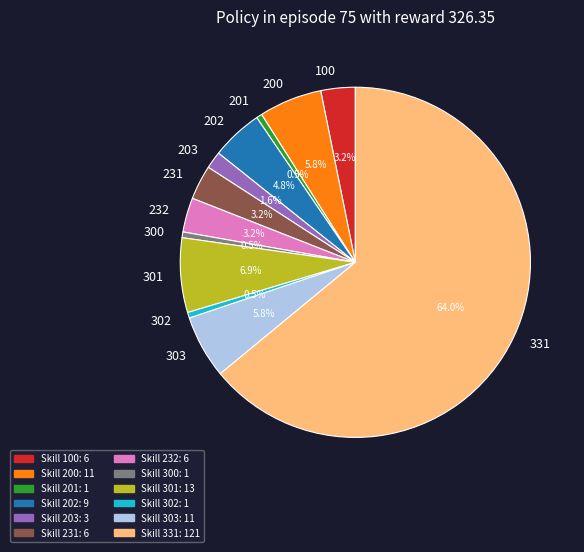

To the nearest percent, what percentage of the pie is 203?

2%